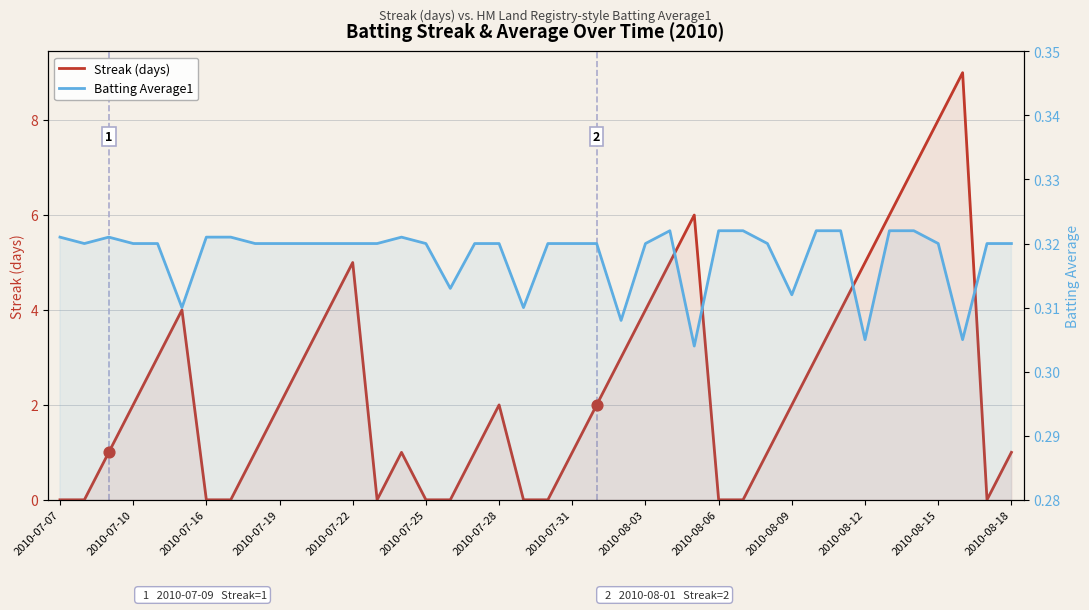

Which series has the widest spread of Y values?

Streak (days)